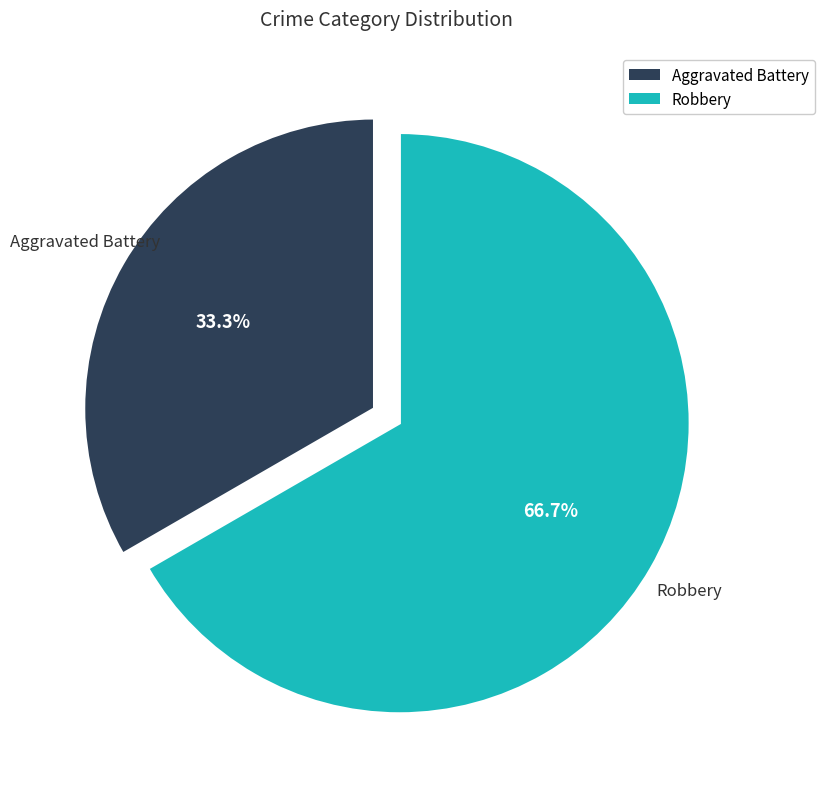

Count the number of slices in the pie.

2